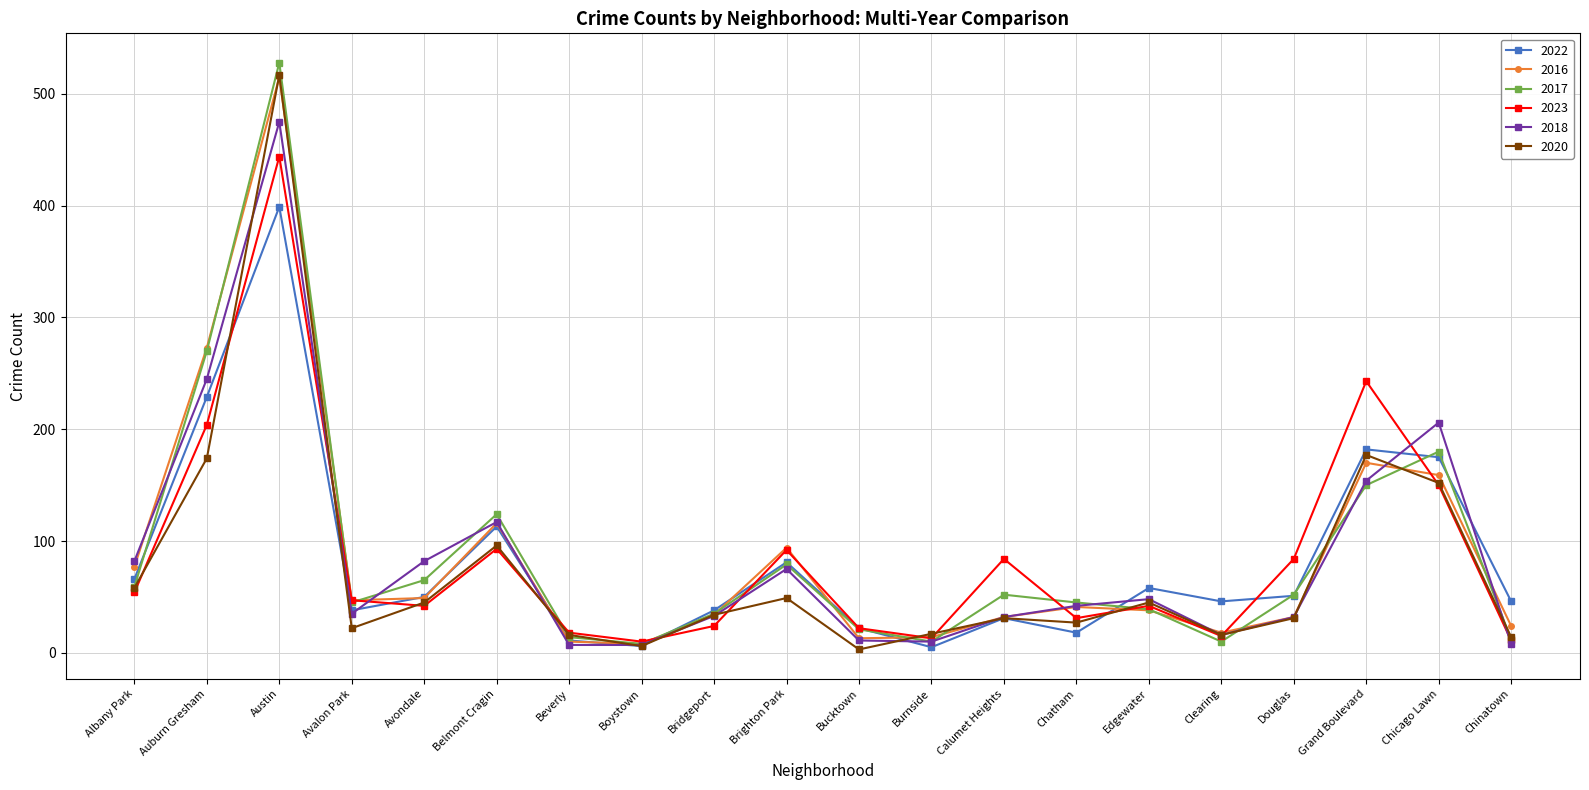

Is it true that 2020 equals 14 at Avondale?

False